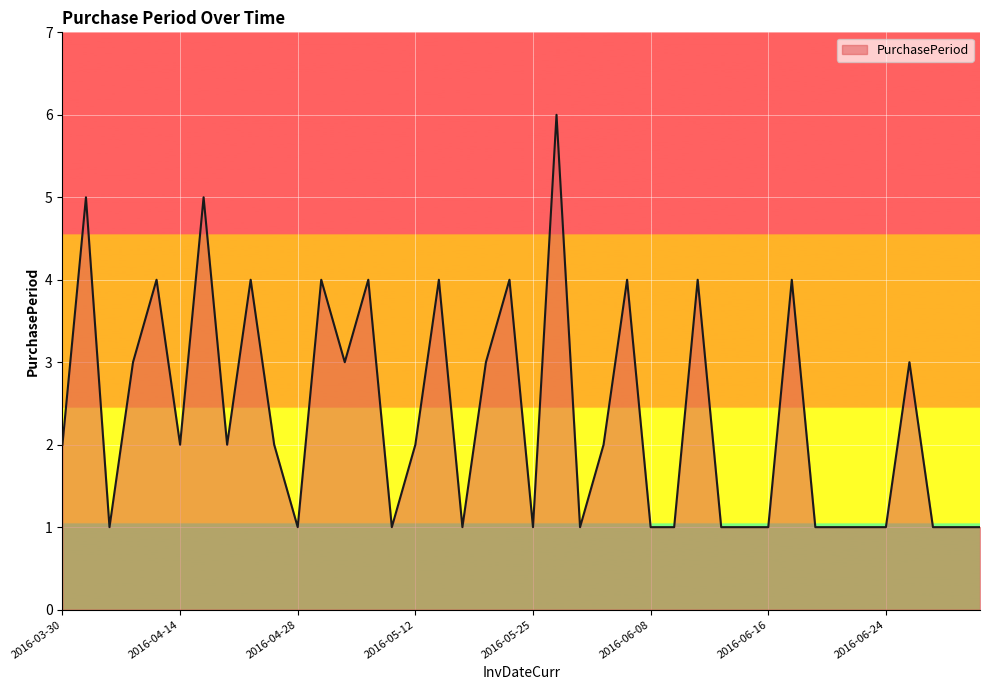

What is the greatest value displayed?

6